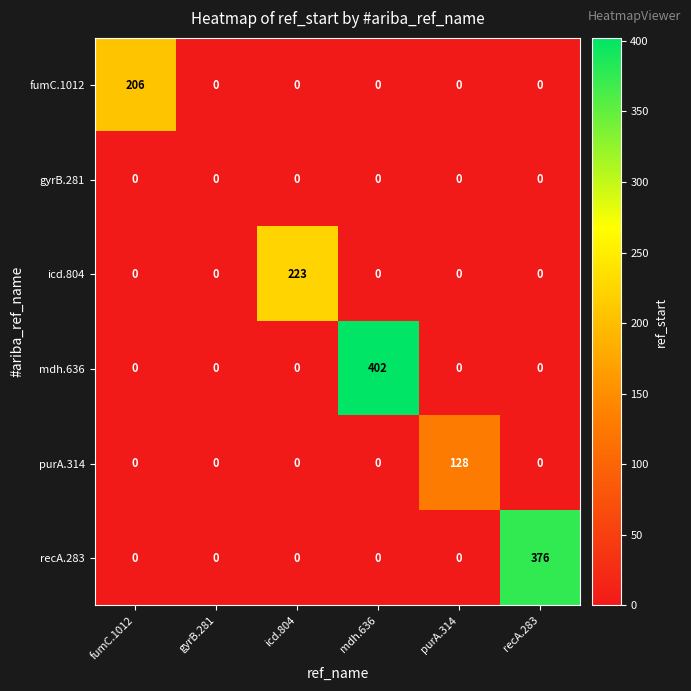

At which category does the chart reach its peak across all series?

mdh.636